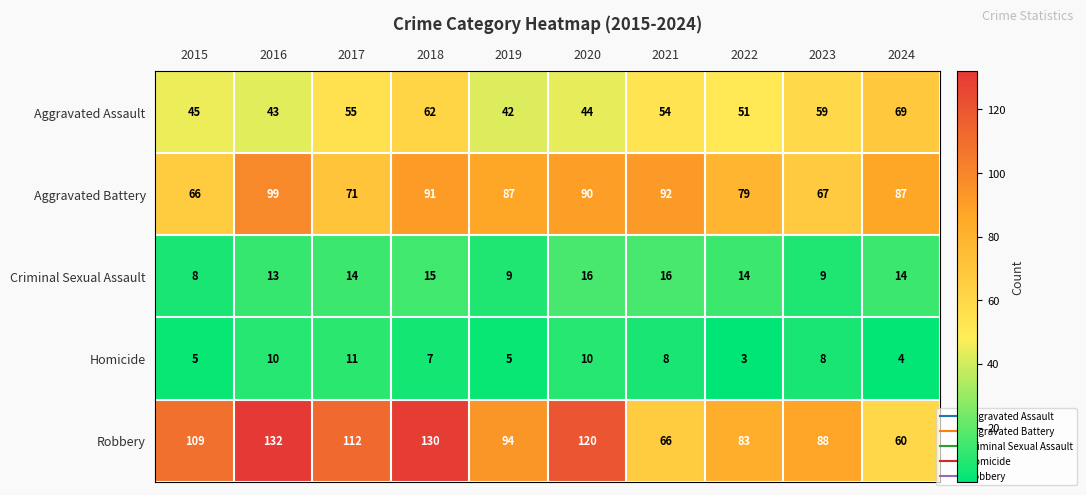

What is the maximum value shown in the chart?

132